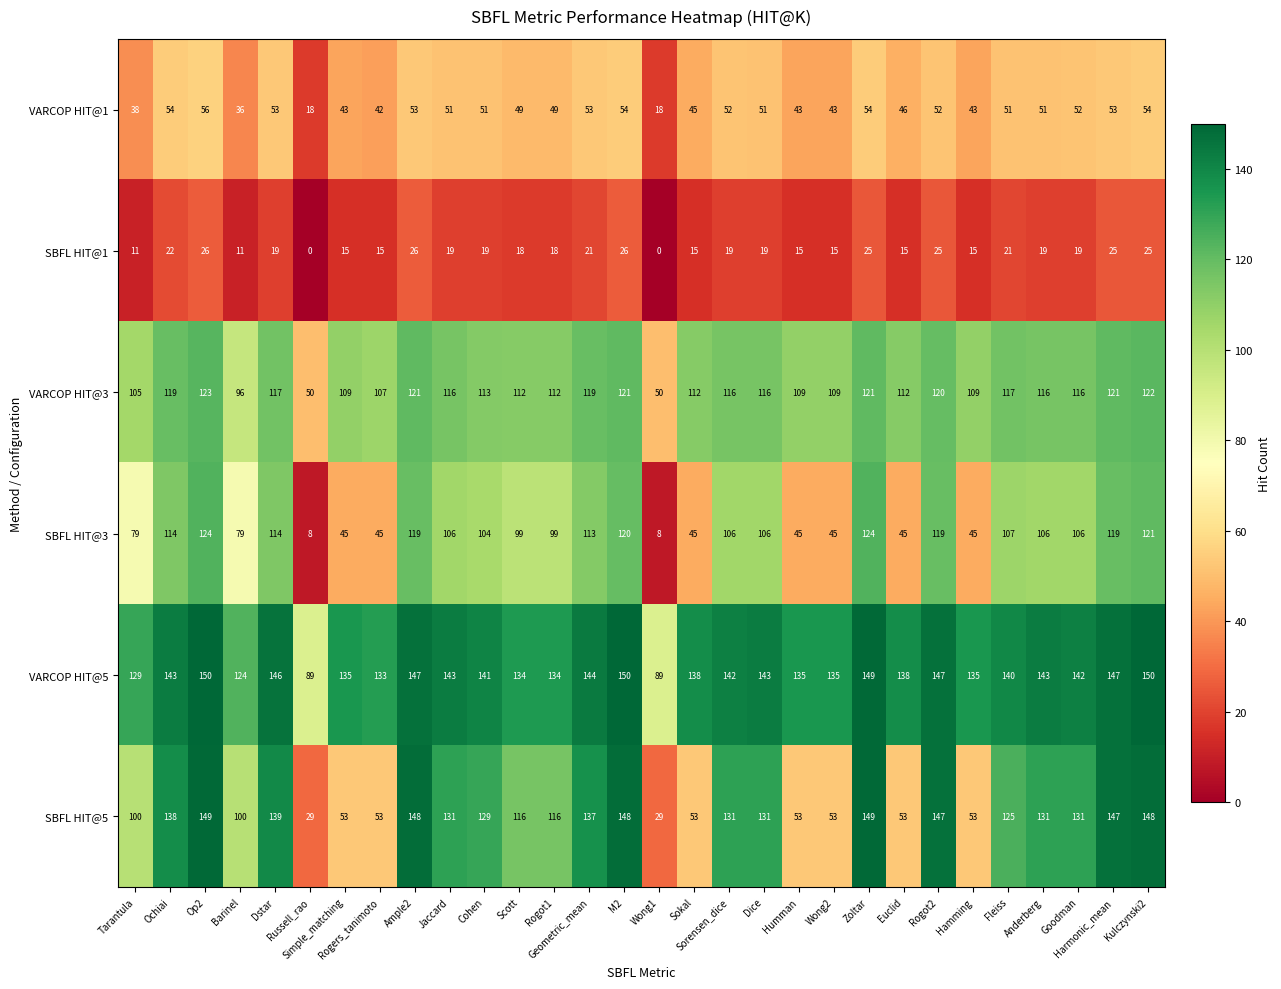

At which category is the sum across all series the highest?

Op2